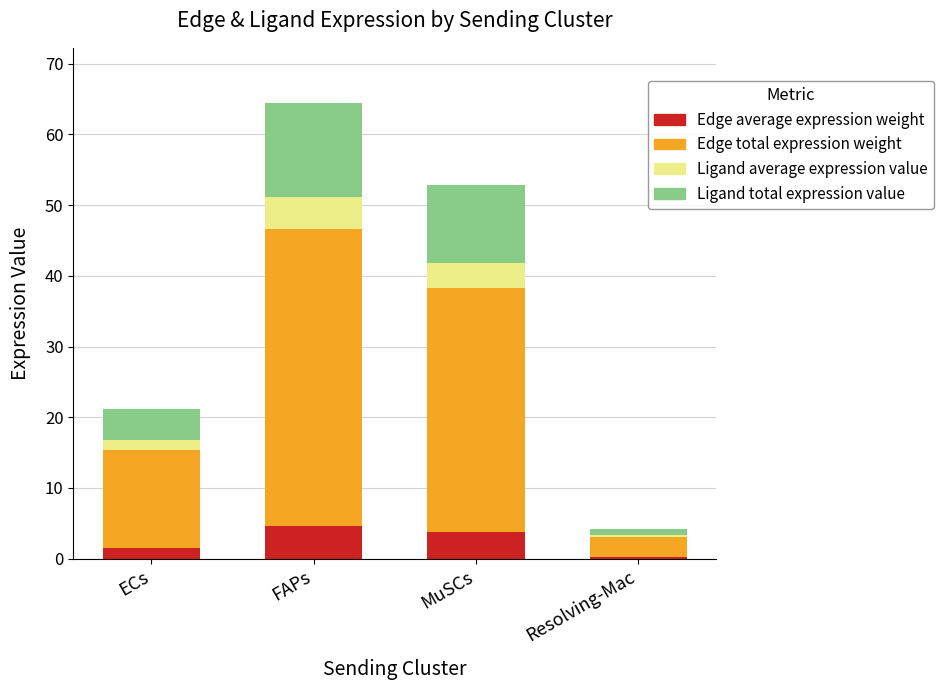

Reading left to right, list the values for the Edge average expression weight series.

ECs=1.5	FAPs=4.7	MuSCs=3.8	Resolving-Mac=0.3